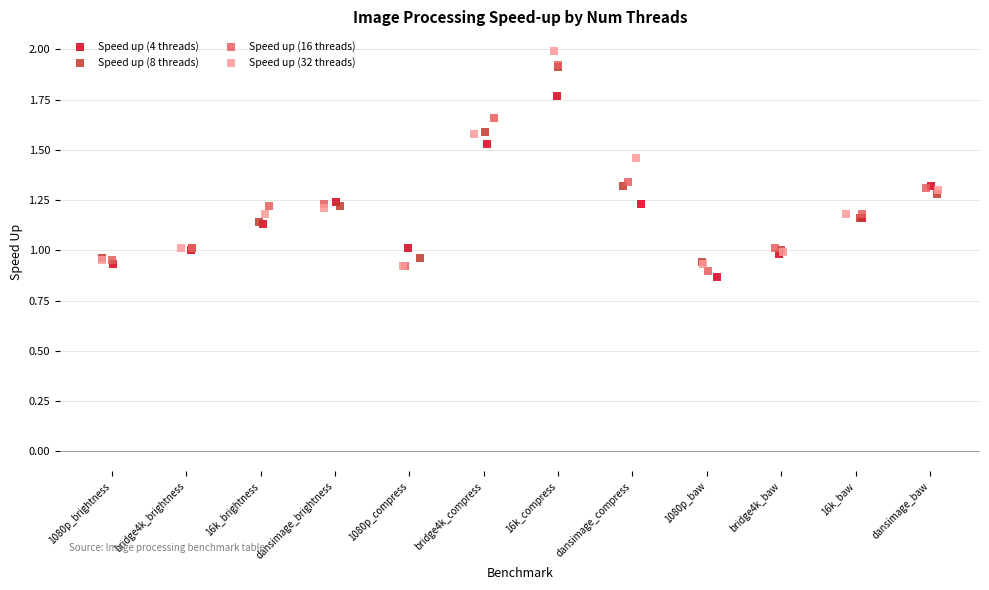

What are all the series names shown in the legend?

Speed up (4 threads), Speed up (8 threads), Speed up (16 threads), Speed up (32 threads)